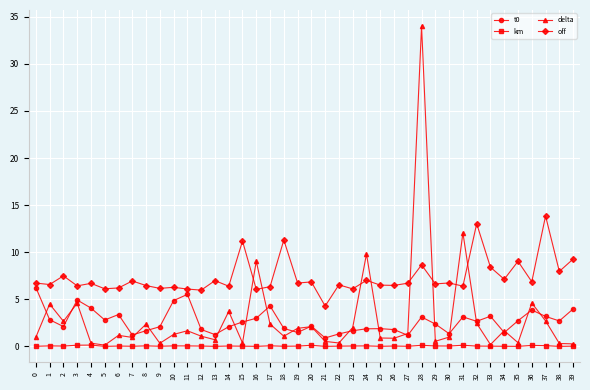

Which series has the largest total across all categories?

off